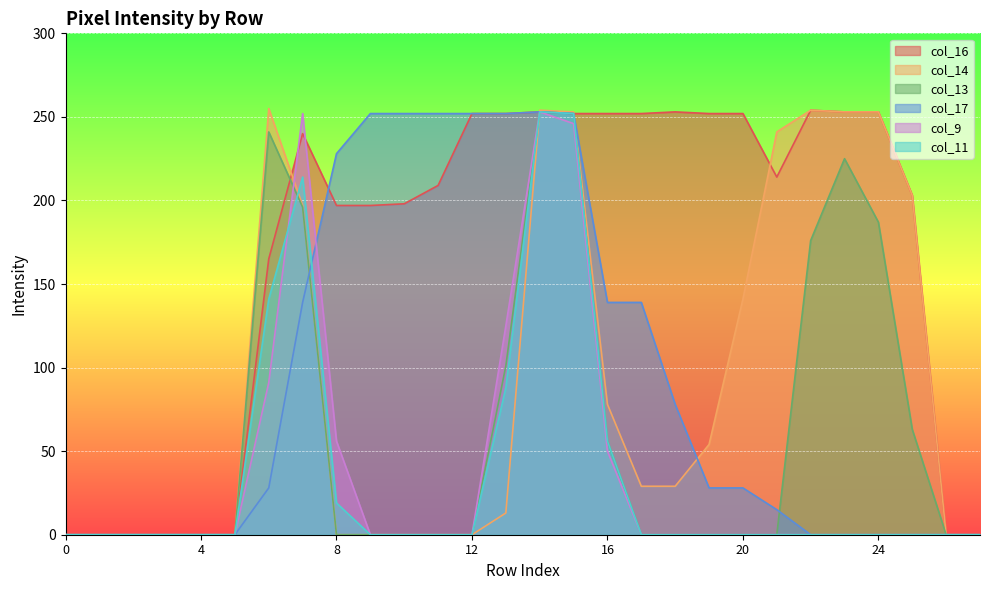

At which category is the sum across all series the highest?

14